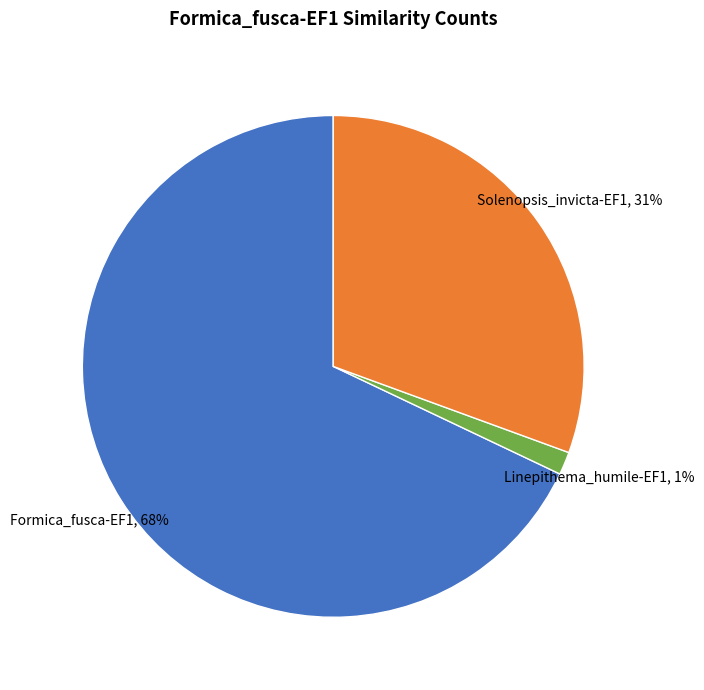

Rank the categories by value from lowest to highest.

Linepithema_humile-EF1, Solenopsis_invicta-EF1, Formica_fusca-EF1